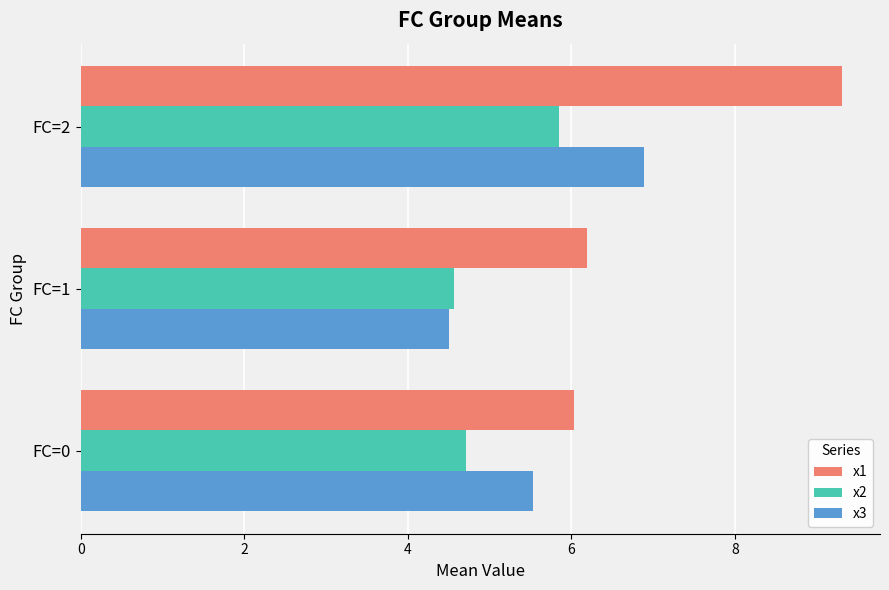

Rank the series by their maximum value, from lowest to highest.

x2, x3, x1